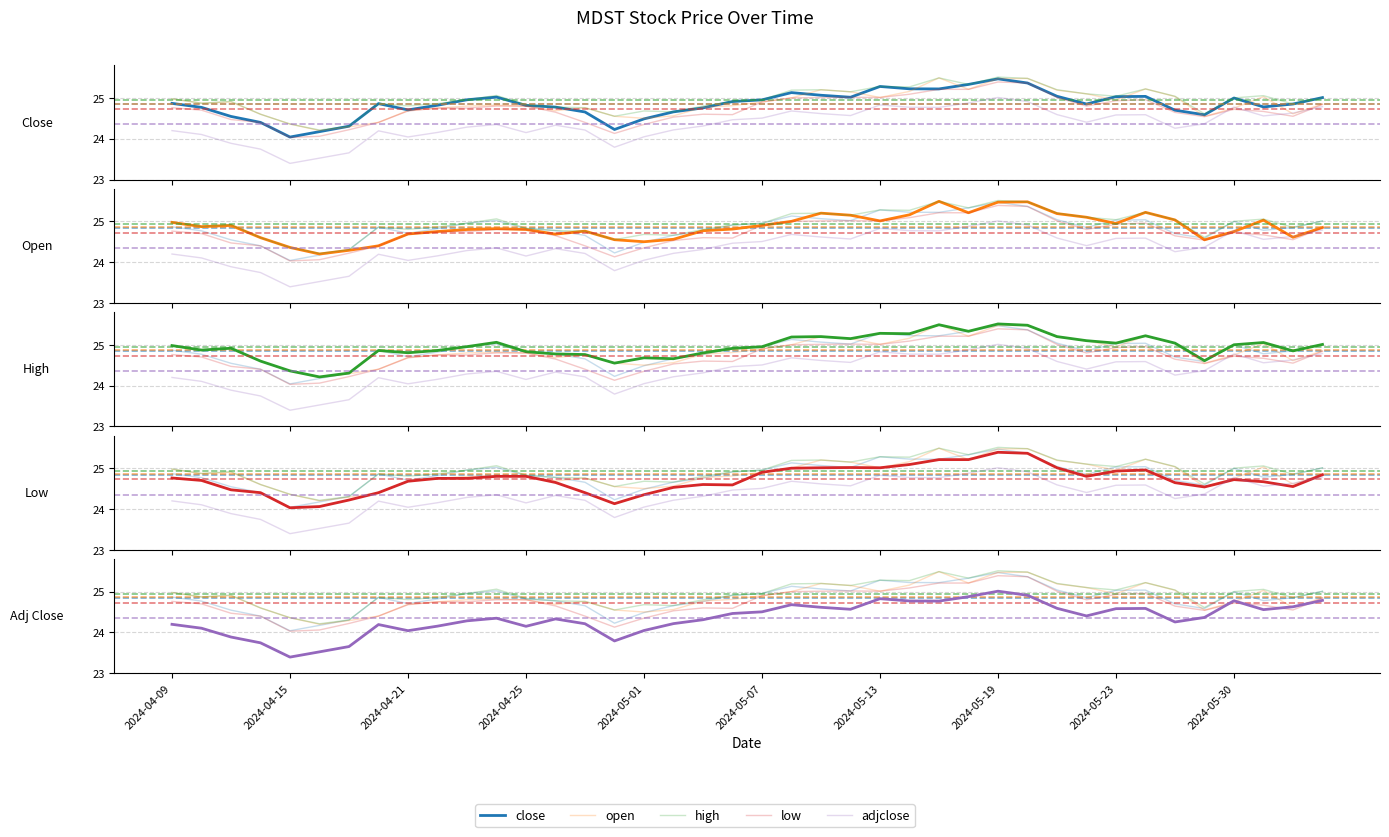

What is the total value across all series at 2024-05-19?

126.8